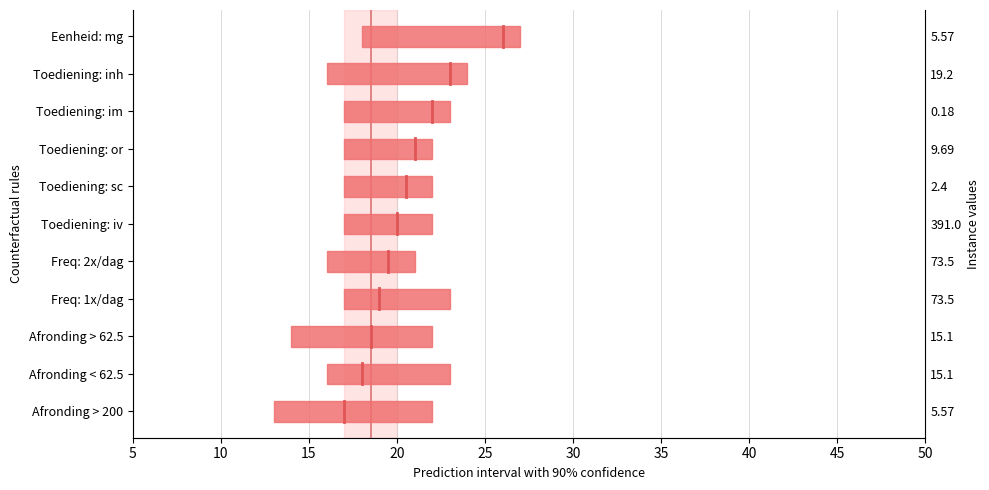

Does the chart contain stacked bars?

No